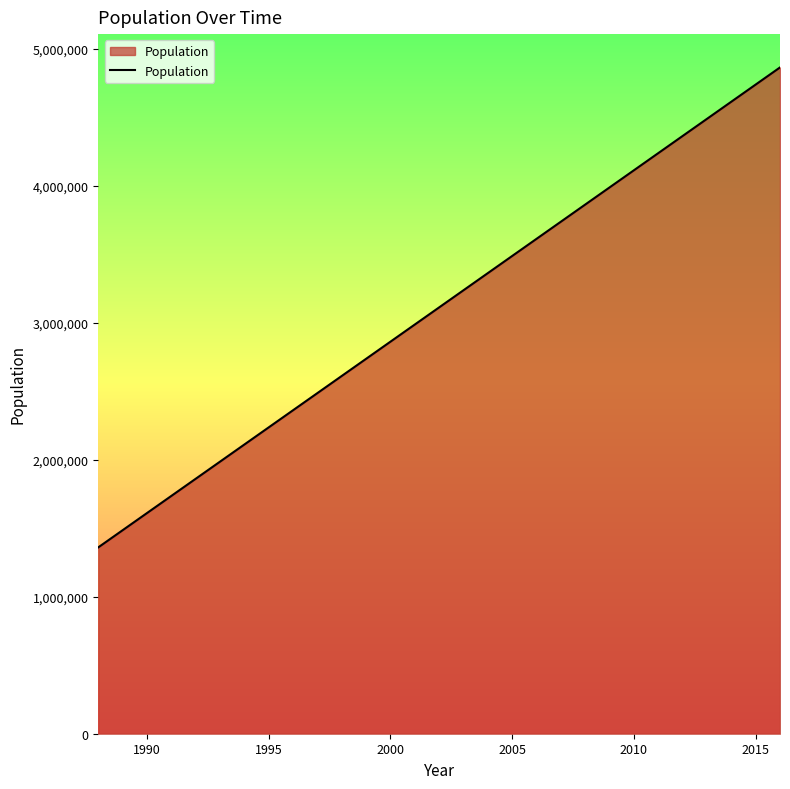

What is the difference between the maximum and minimum values?

3504666.7